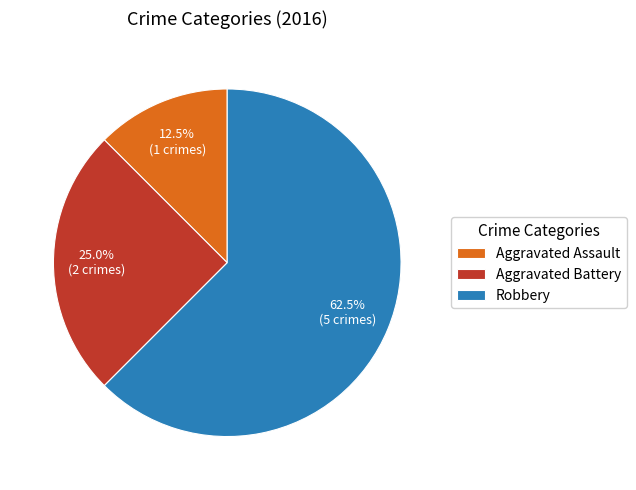

Is there any slice that represents more than half of the pie?

Yes